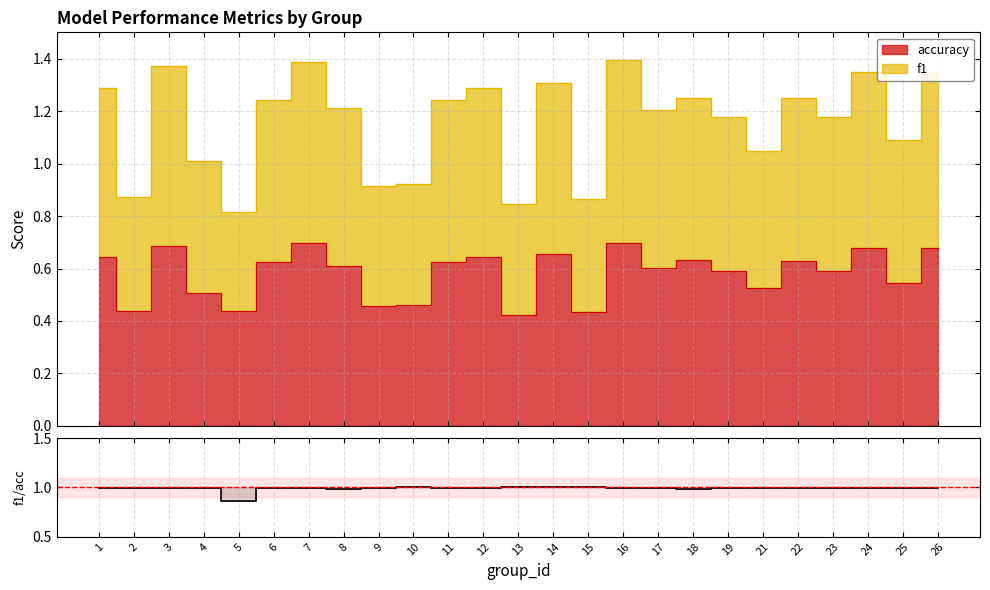

True or false: the data has more than 2 interior local peaks.

True